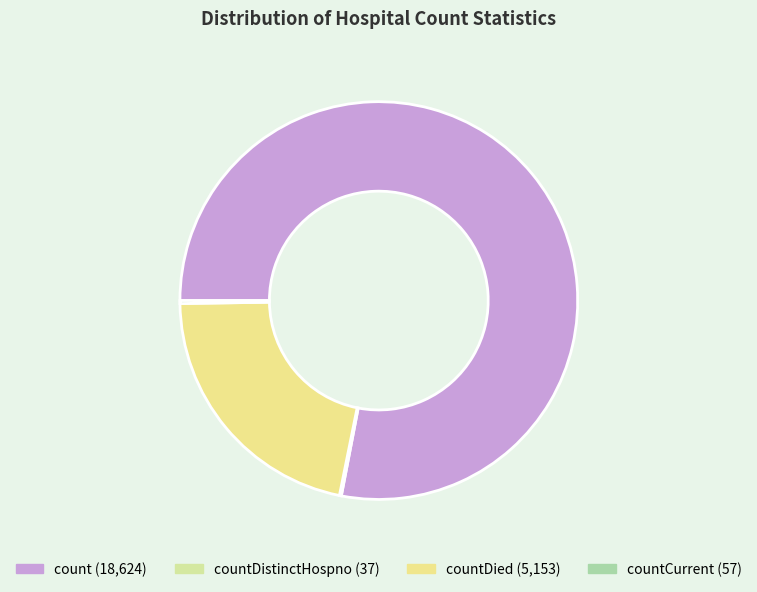

To the nearest percent, what is the difference between the largest and smallest slice percentages?

78%